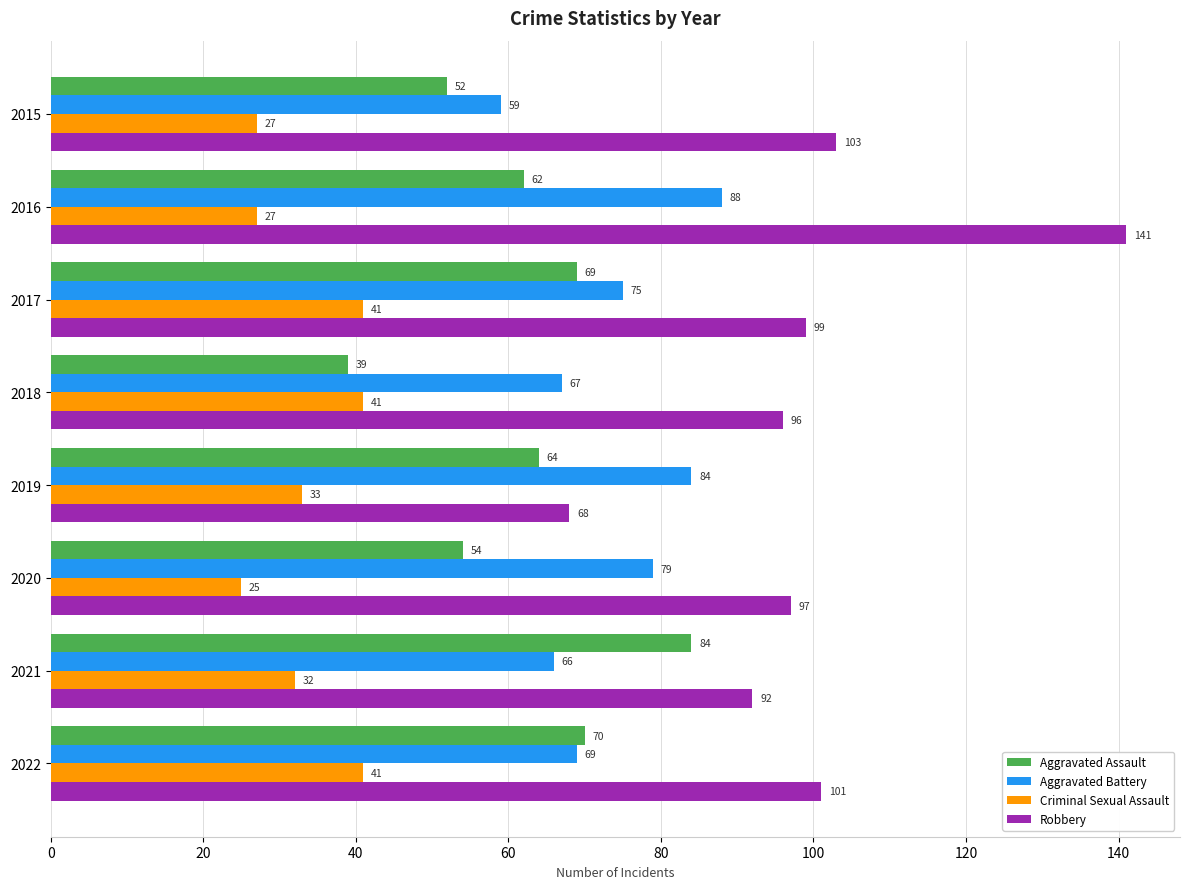

Which series changed the most between 2018 and 2019?

Robbery